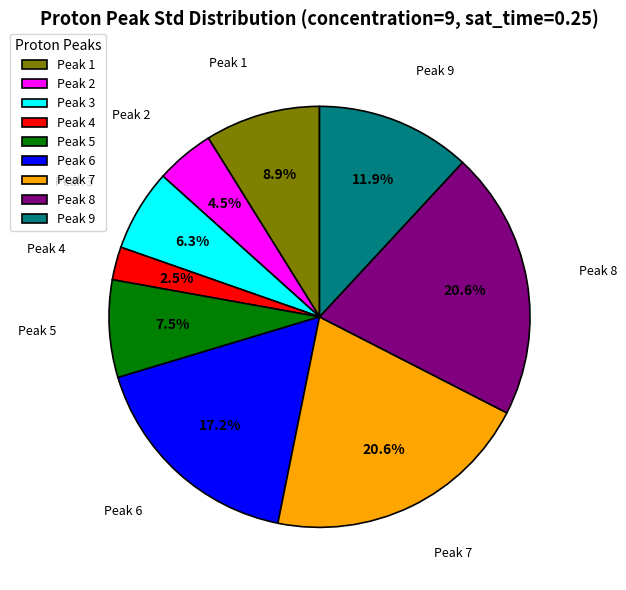

Which category has the smallest portion of the pie?

Peak 4